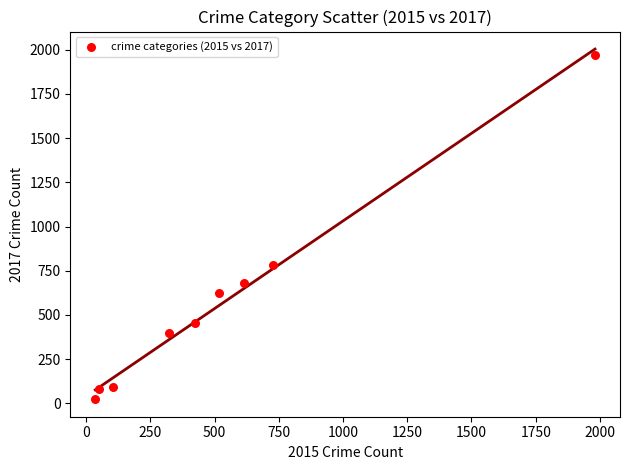

What Y value in the scatter plot is closest to 995?

780